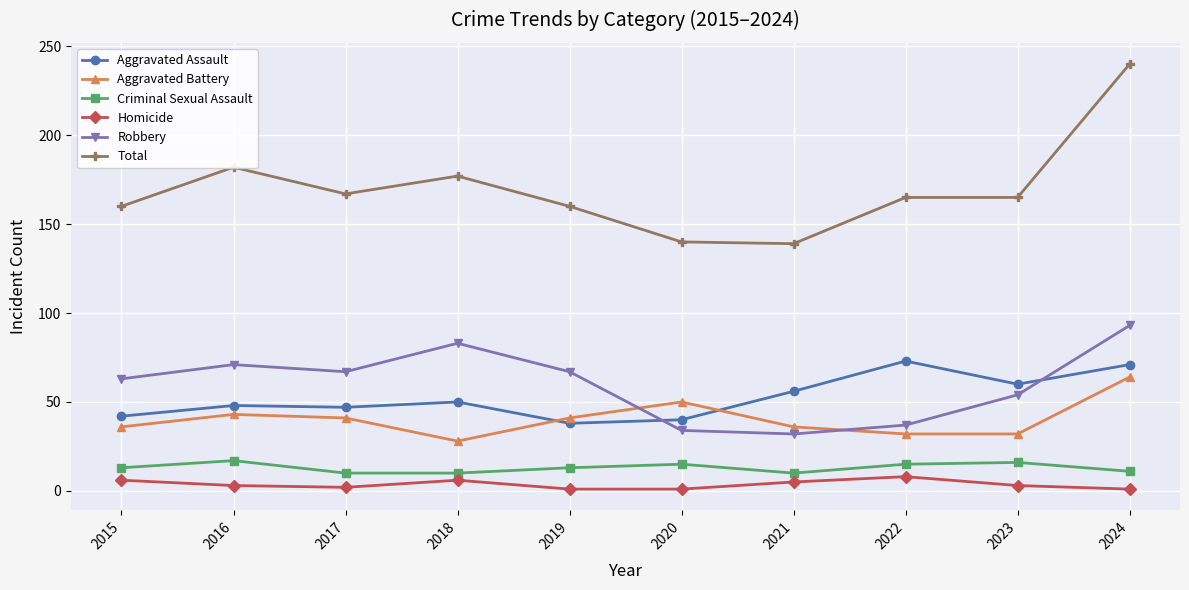

At which label does Robbery first exceed 67?

2016